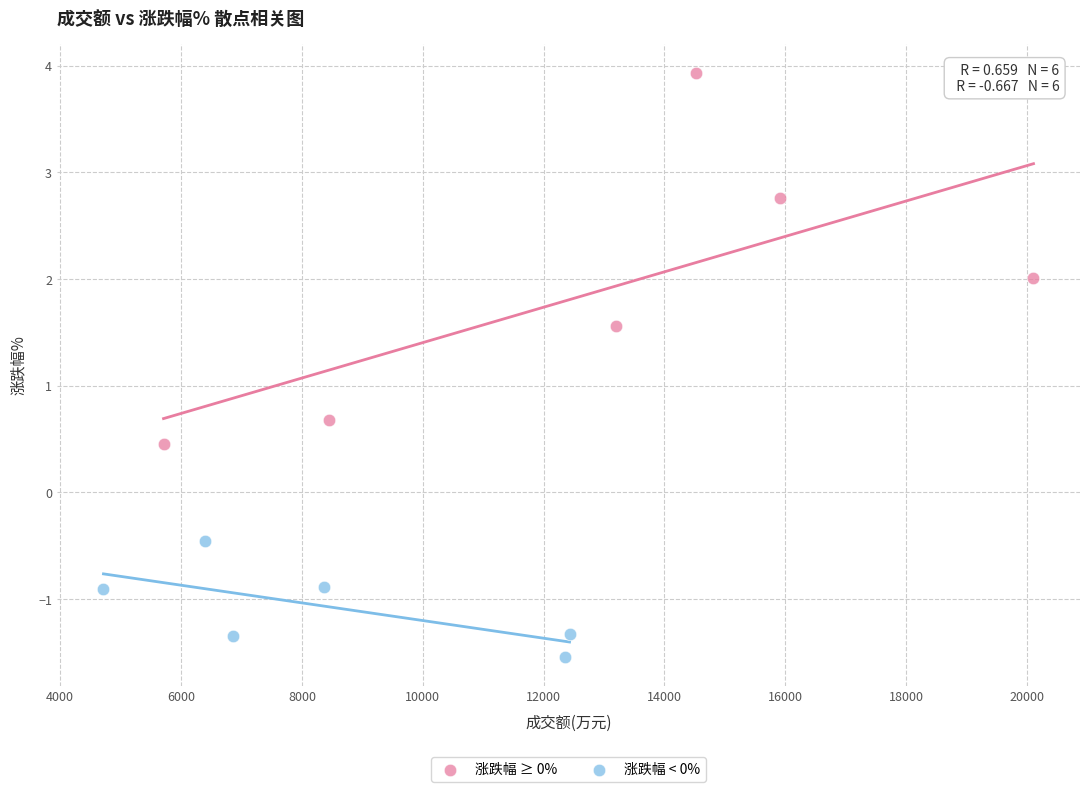

Which series reaches the minimum Y coordinate?

涨跌幅 < 0%